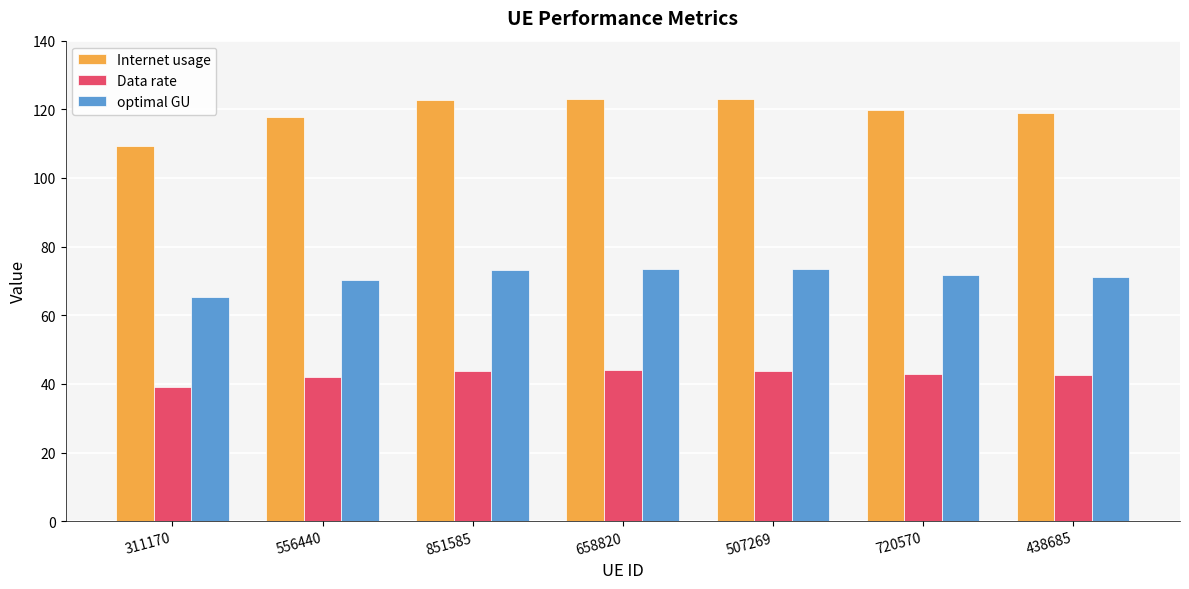

Which series has the widest spread of values?

Internet usage